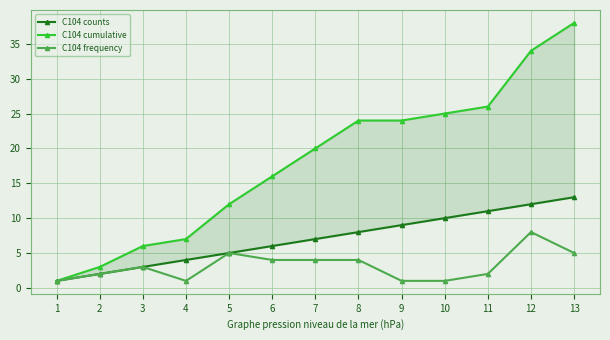

How many distinct data groups are displayed?

3